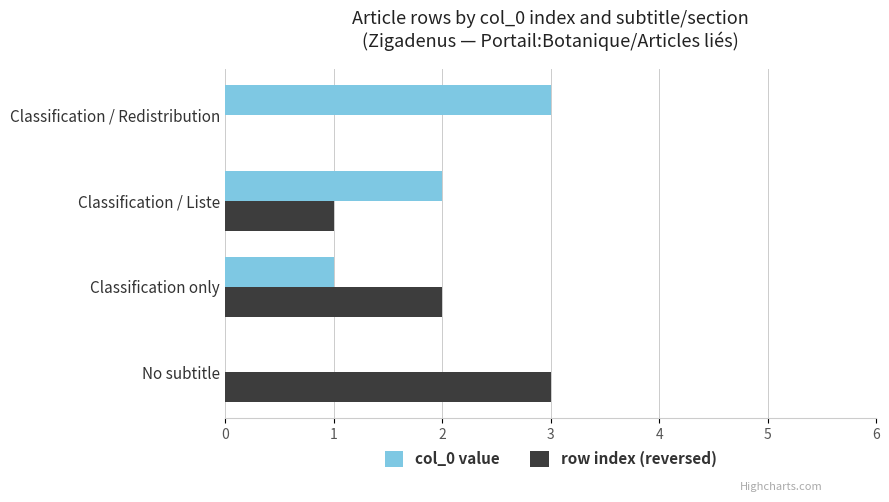

What is the highest value of the row index (reversed) series?

3